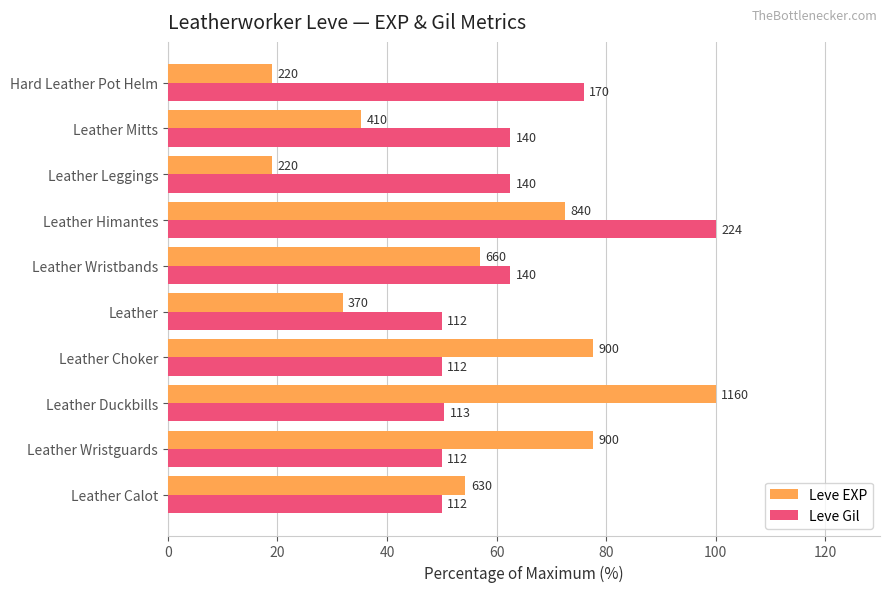

What are all the series names shown in the legend?

Leve EXP, Leve Gil